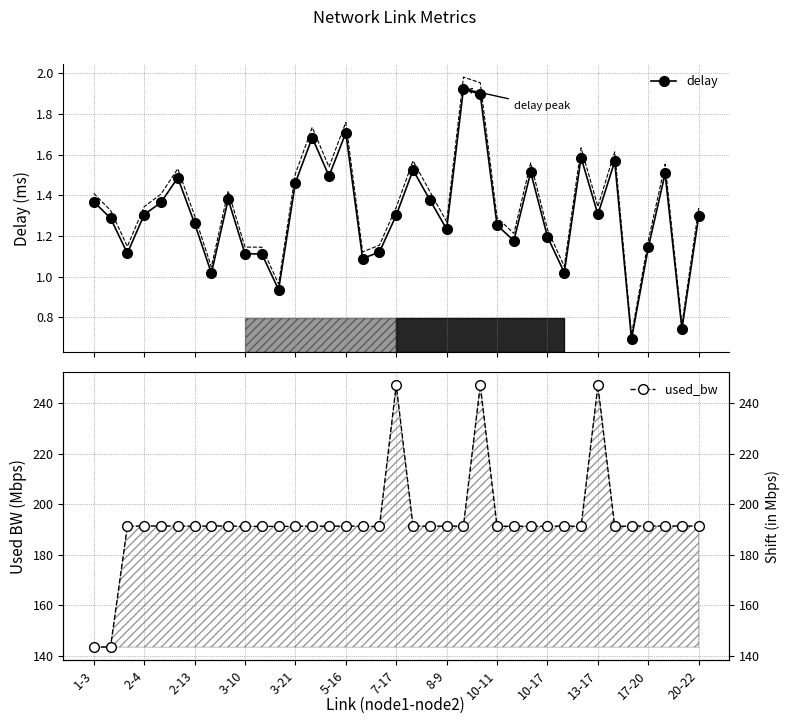

Count the number of data series in this chart.

2